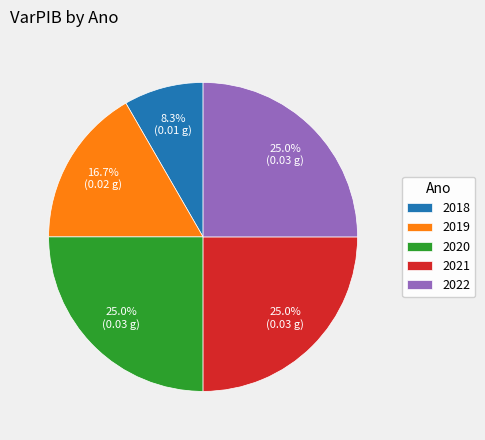

To the nearest percent, what is the difference between the largest and smallest slice percentages?

17%